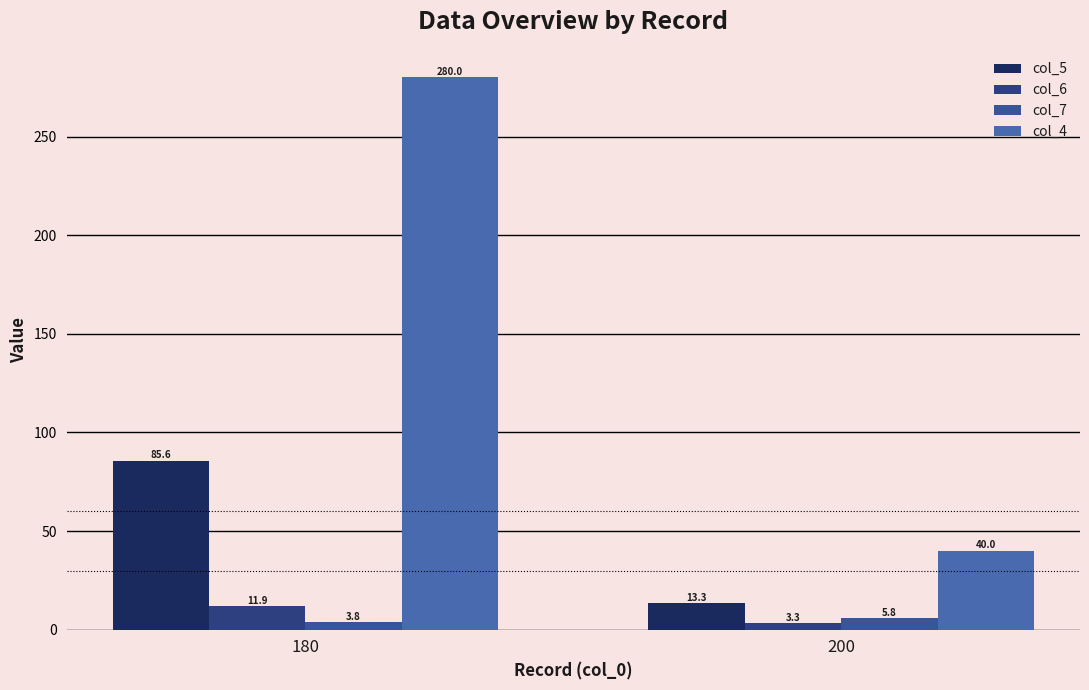

What is the value of the col_4 bar at the 1st from the left?

280.0